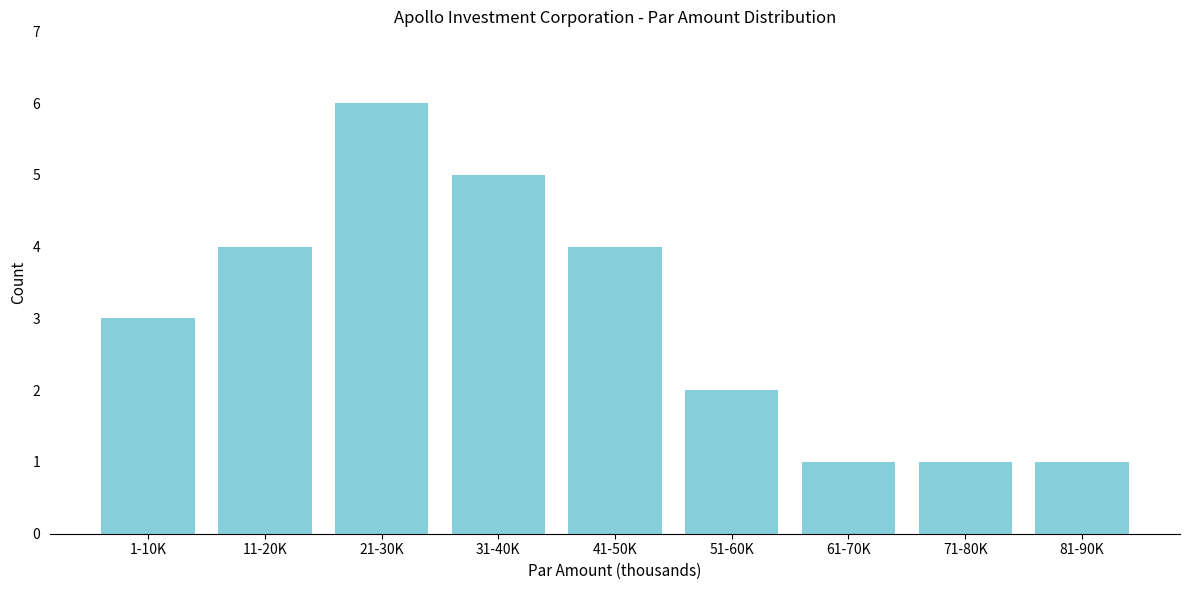

Reading right to left, transcribe all the data shown in this chart.

81-90K=1	71-80K=1	61-70K=1	51-60K=2	41-50K=4	31-40K=5	21-30K=6	11-20K=4	1-10K=3